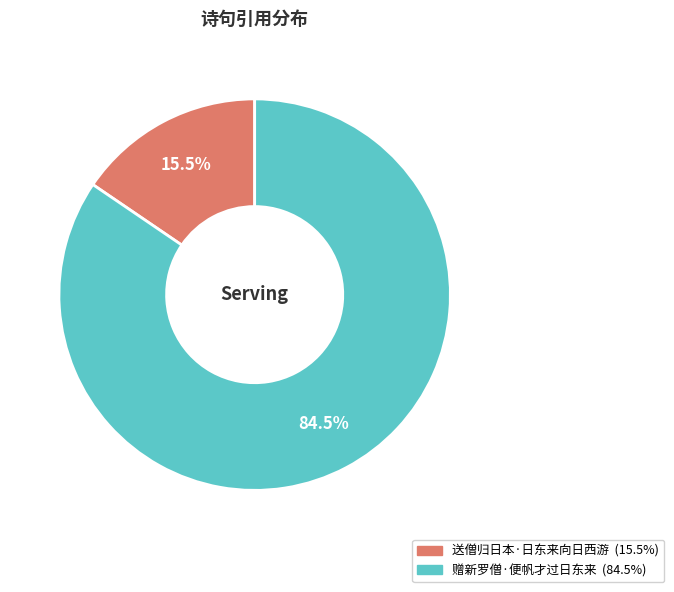

Is there any slice that represents more than half of the pie?

Yes